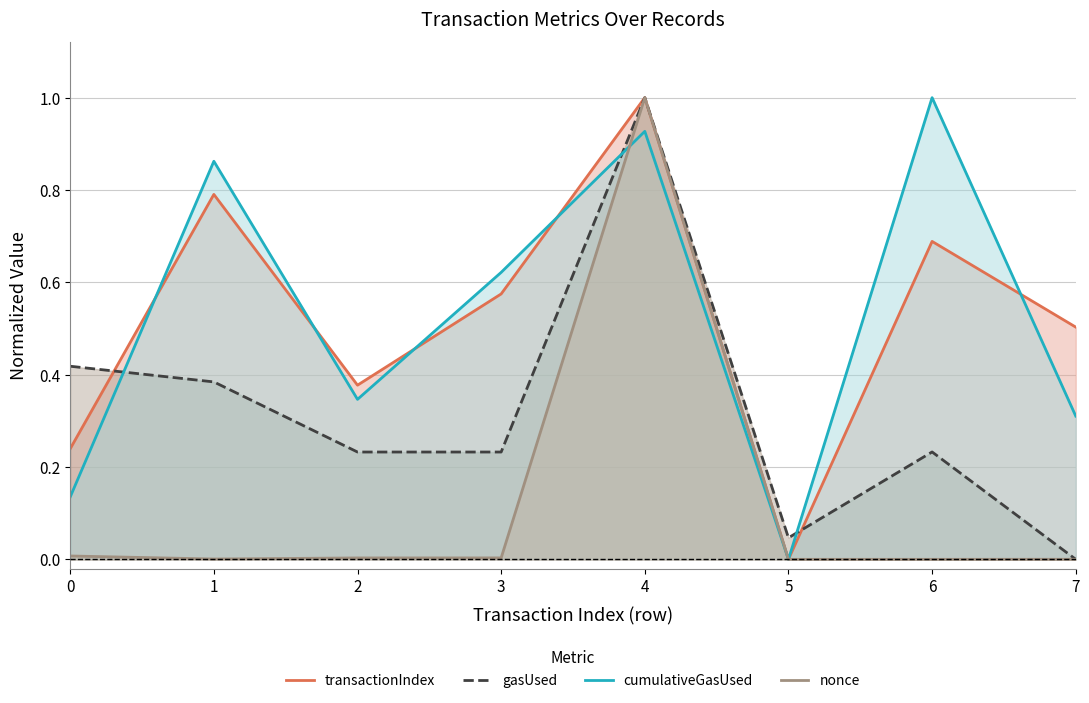

How many lines are shown in the chart?

4